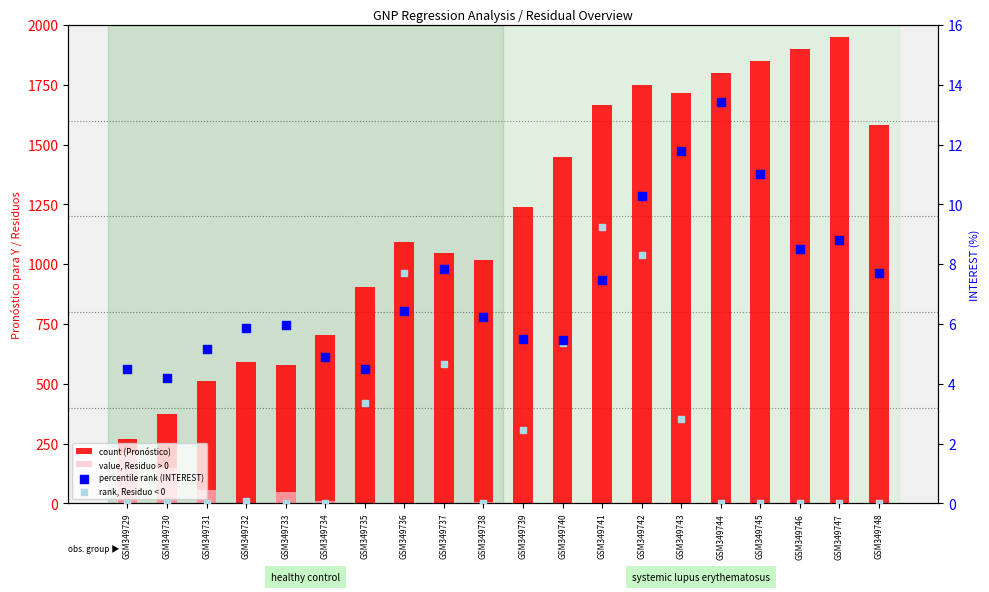

Which series reaches the maximum Y coordinate?

count (Pronóstico)